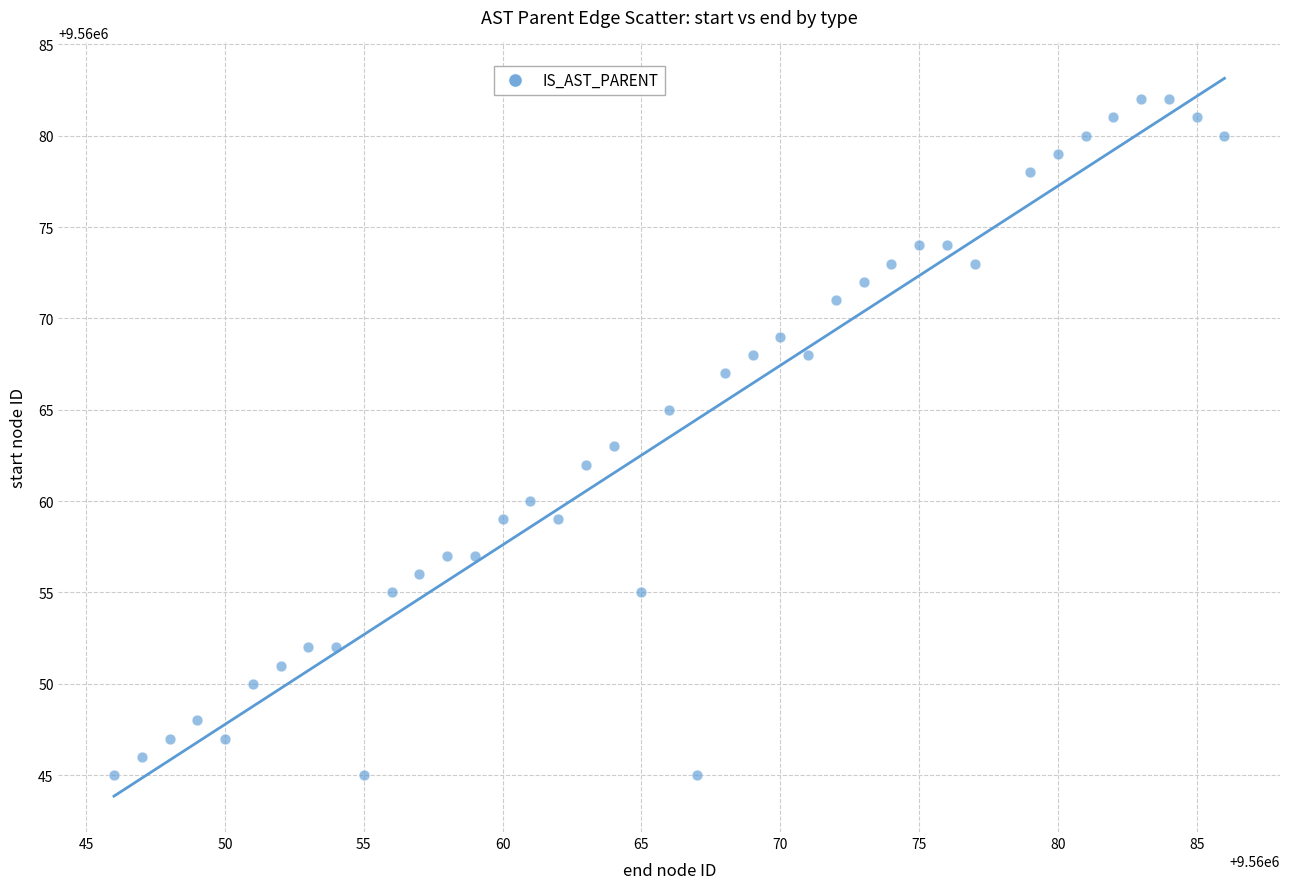

What is the range of Y values (max minus min)?

37